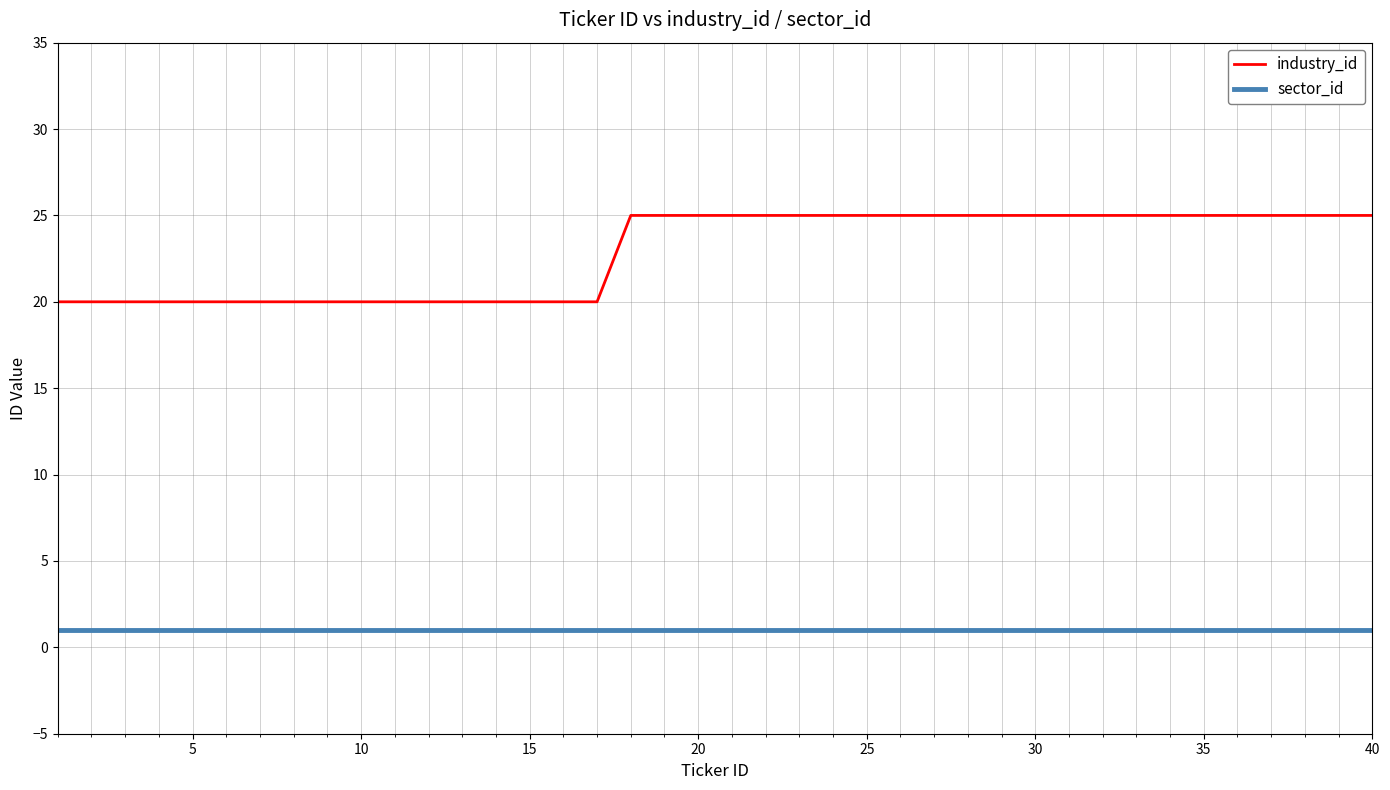

List the series in order of their peak value, lowest first.

sector_id, industry_id